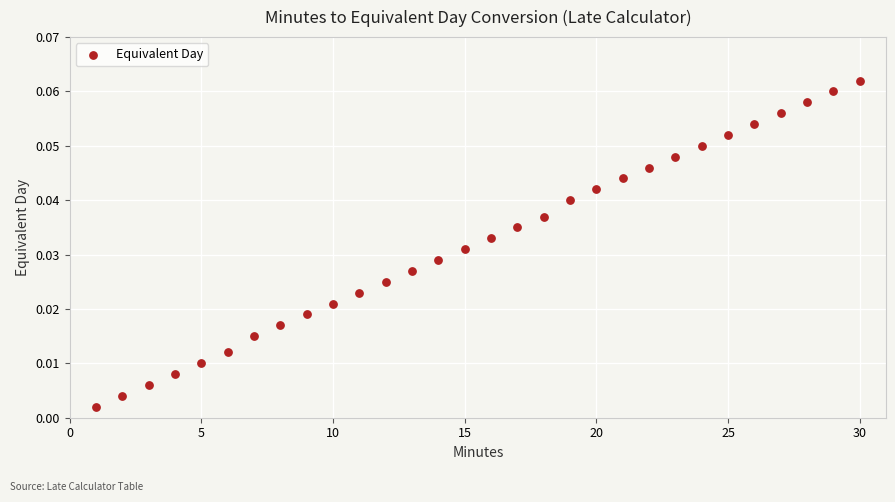

What is the range of X values (max minus min)?

29.0